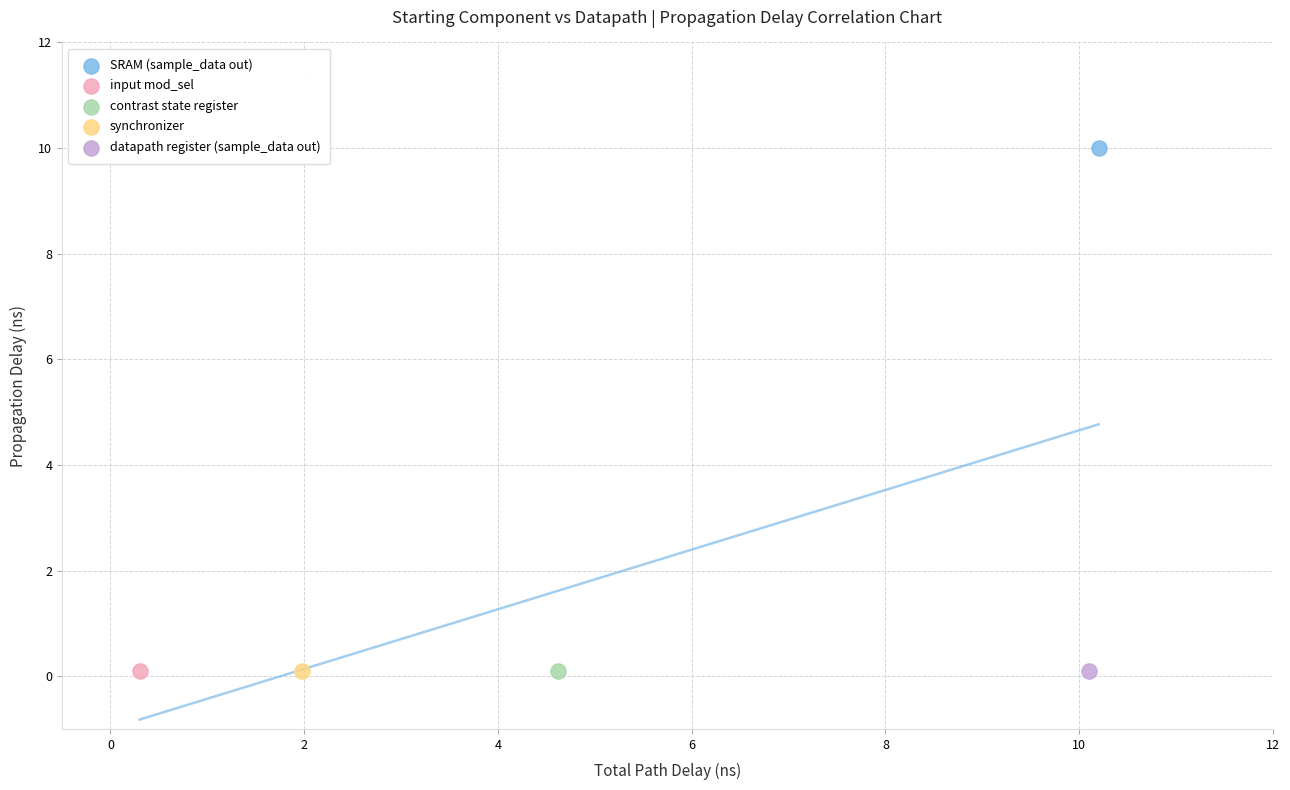

Which series contains the highest Y value?

SRAM (sample_data out)